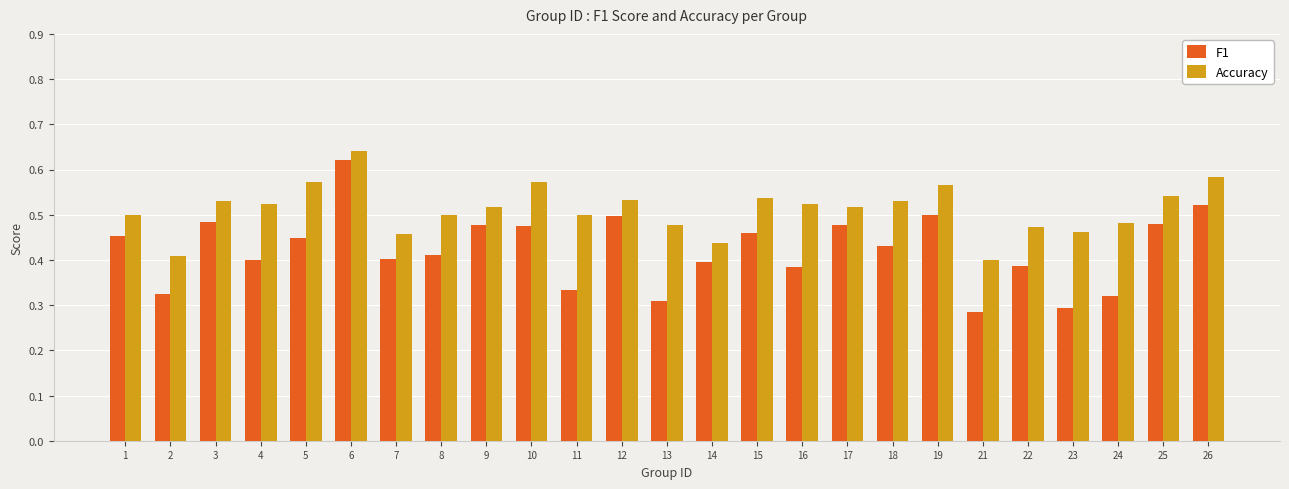

Which series has the largest total across all categories?

Accuracy